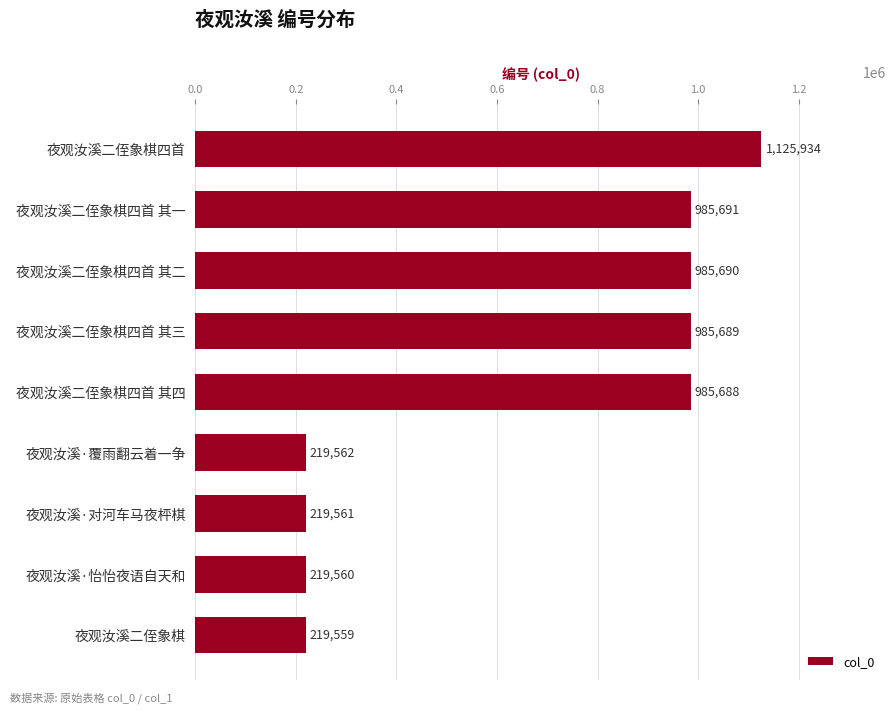

What is the sum of all values?

5946934